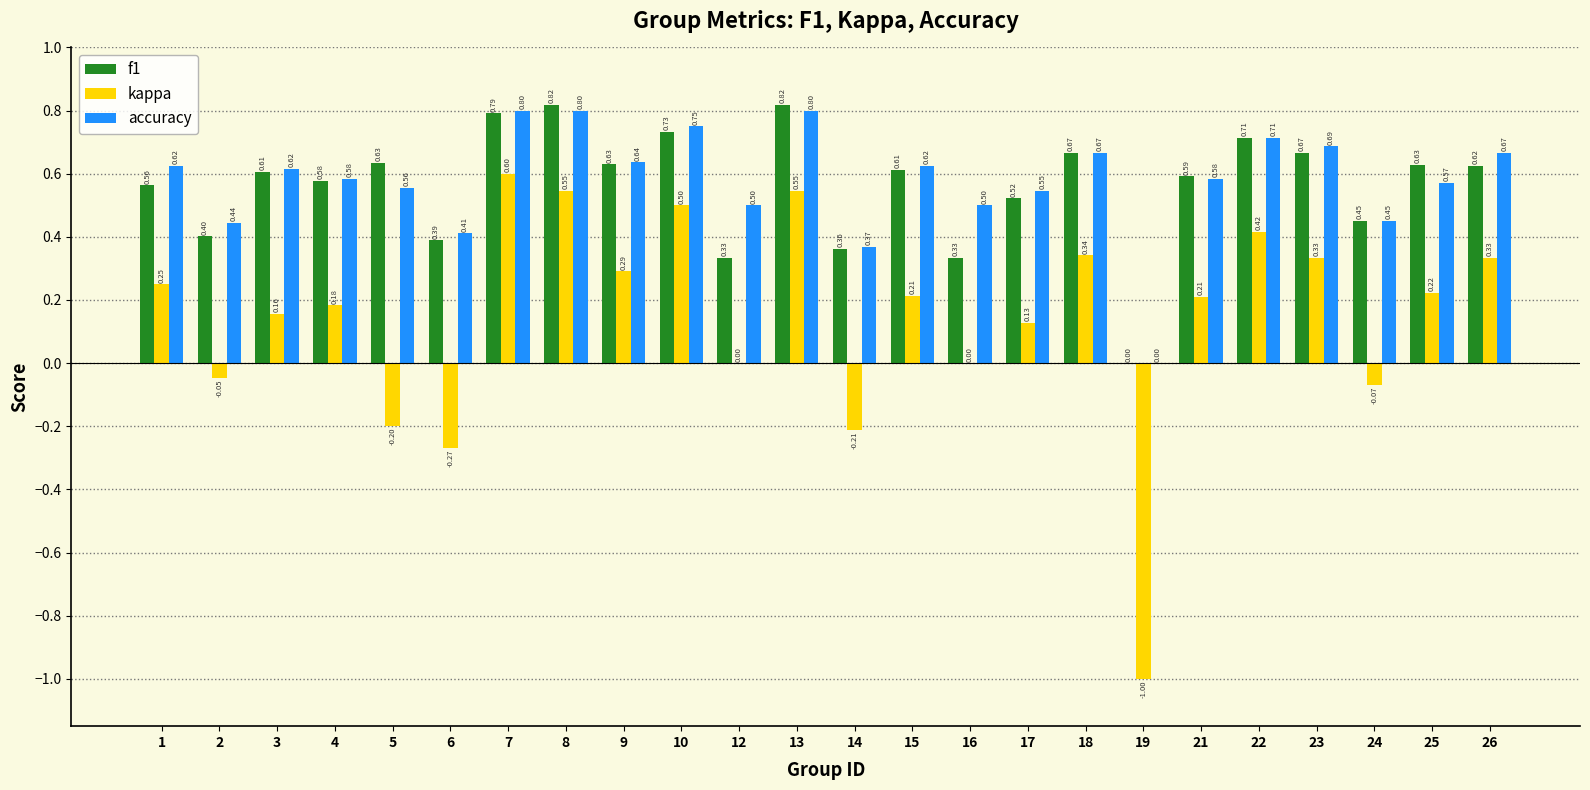

Between 10 and 19, which series saw the biggest shift?

kappa